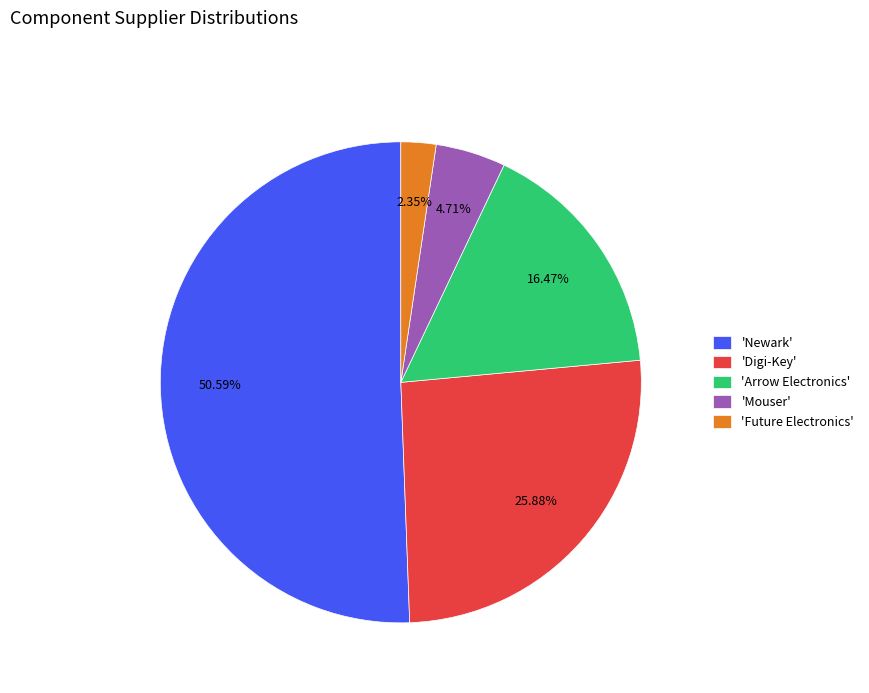

Is there a majority slice in this chart?

Yes